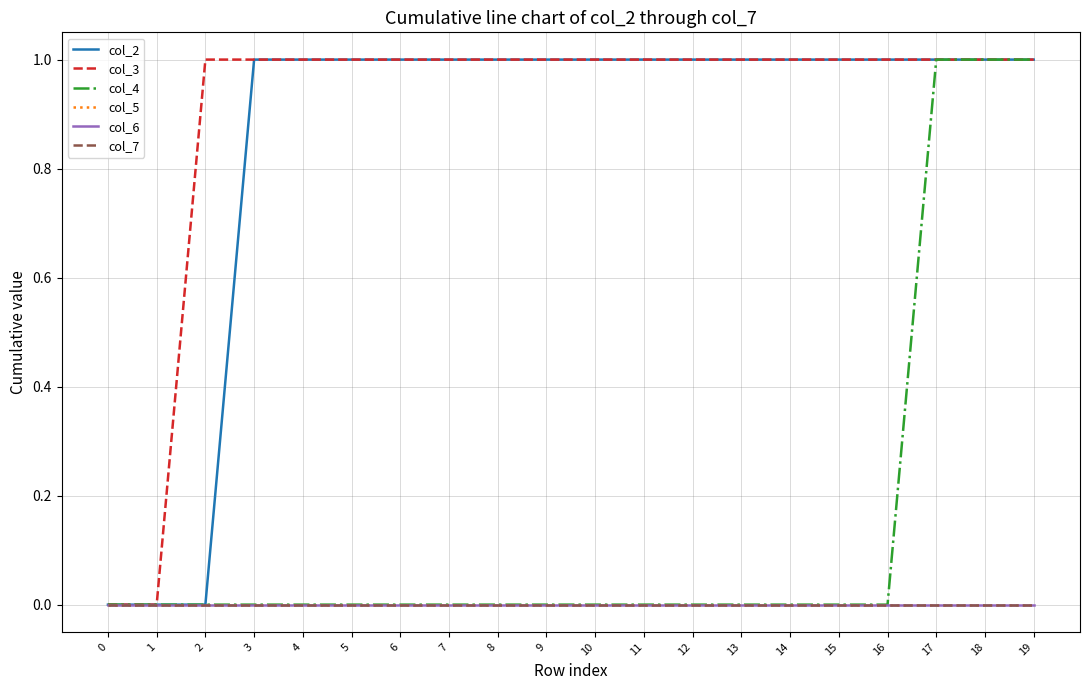

Is this an area chart (filled region under the line)?

No